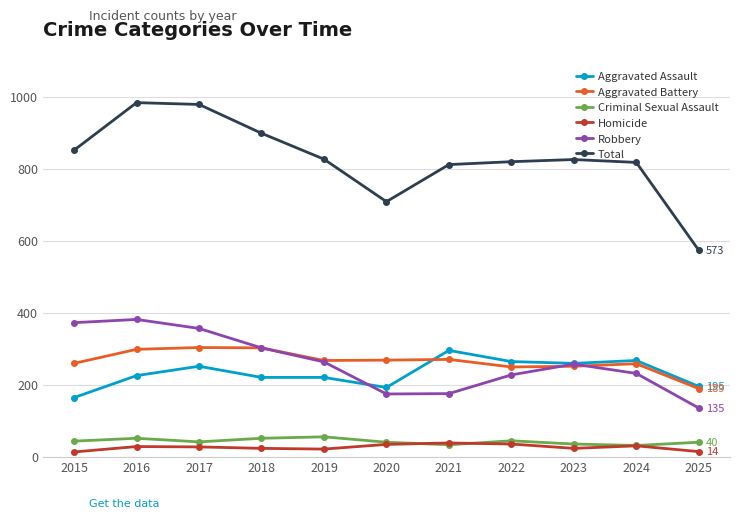

True or false: Total has more than 1 interior local peaks.

True